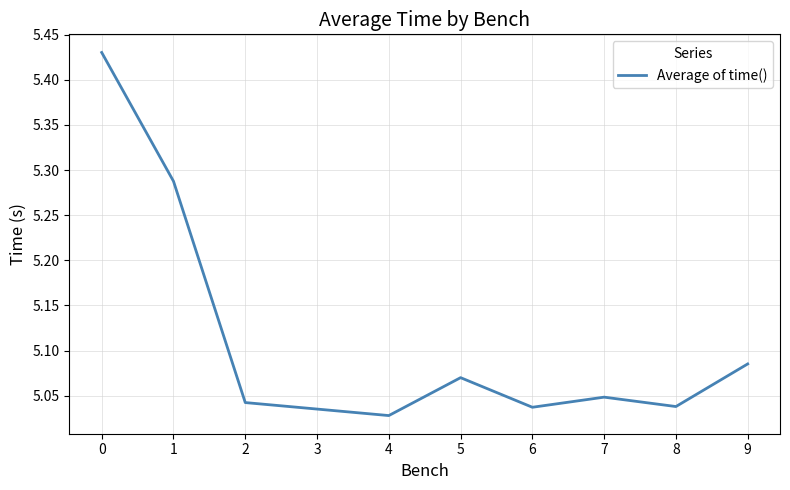

What is the change in value from 0 to 2?

-0.4